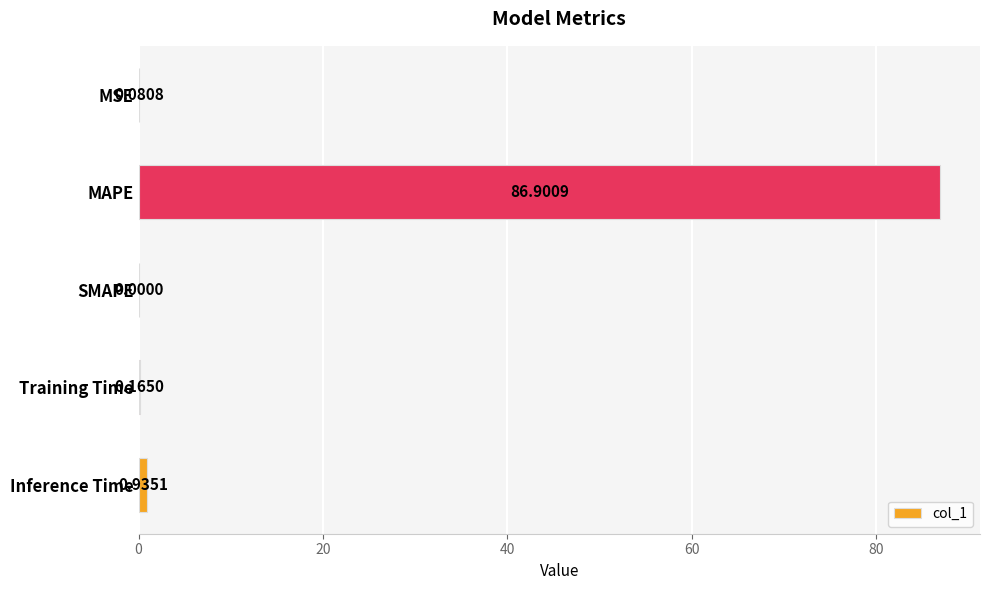

At which category does the chart reach its peak across all series?

MAPE